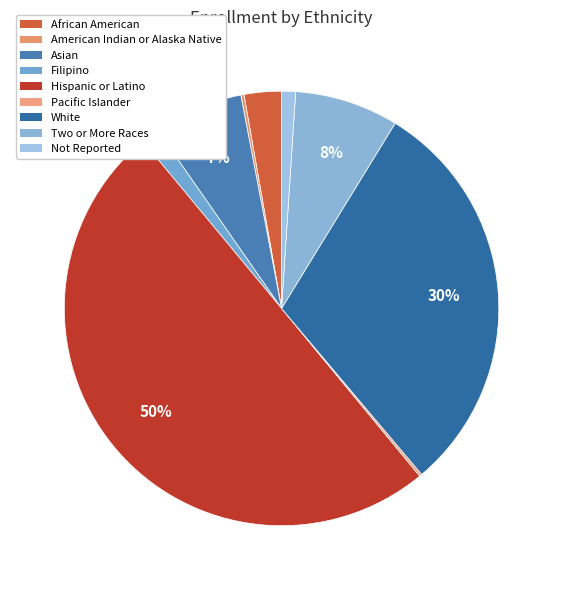

Does American Indian or Alaska Native represent more than half of the total?

No